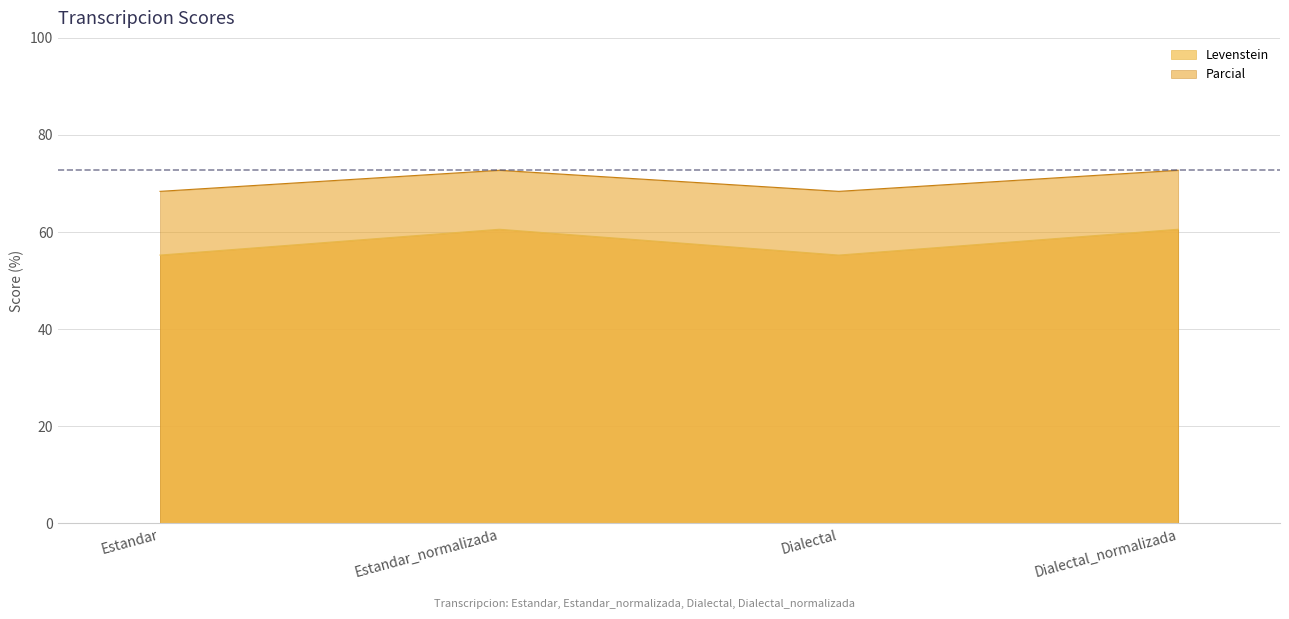

At how many categories does at least one series exceed 68?

4